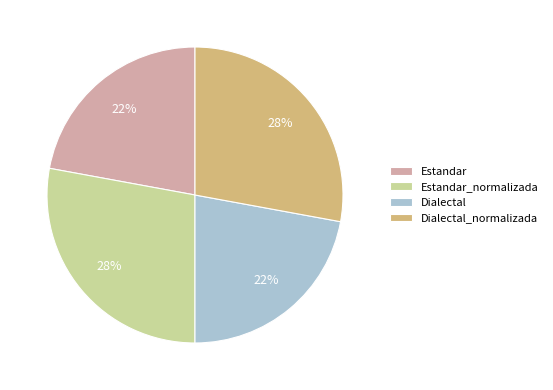

Count the number of slices in the pie.

4